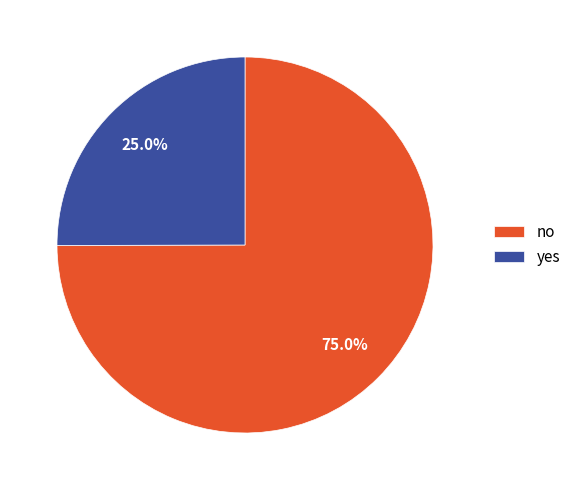

To the nearest percent, what portion does no represent?

75%